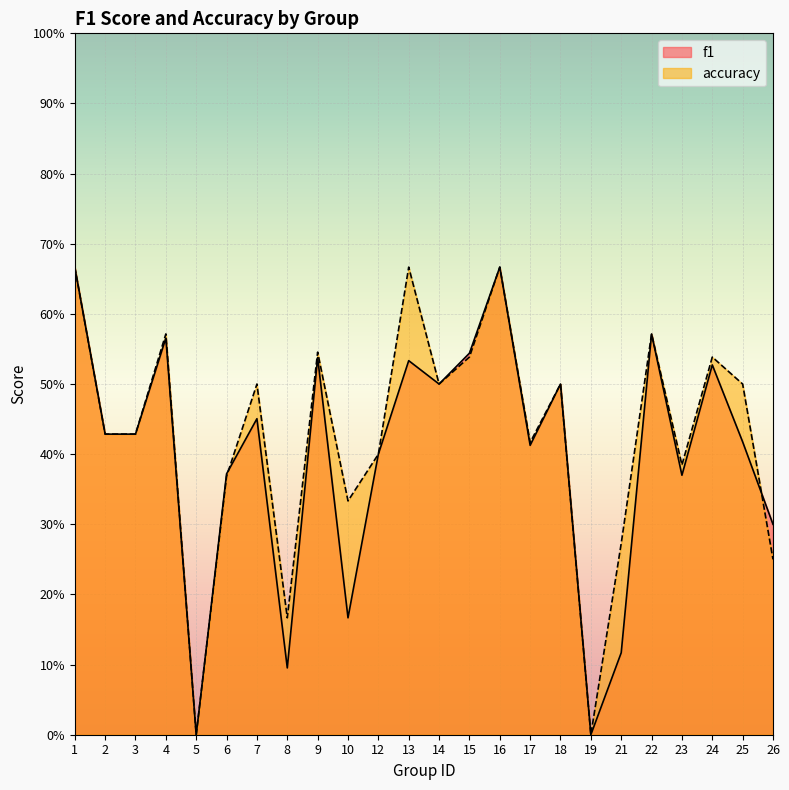

What is the difference between the f1 values at 3 and 4?

0.1